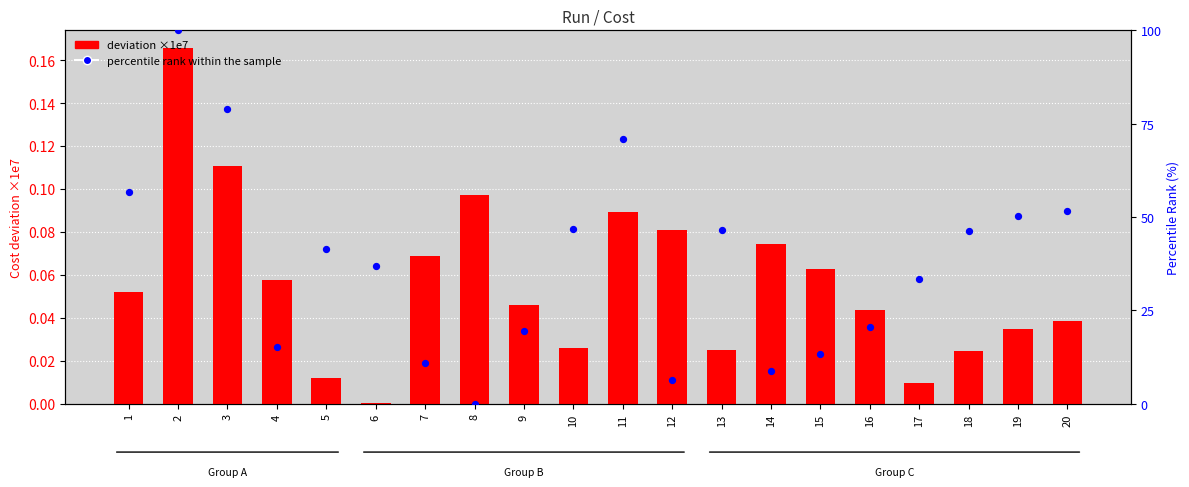

Is the value of percentile rank within the sample at 14 greater than the value of deviation ×1e7 at 7?

Yes